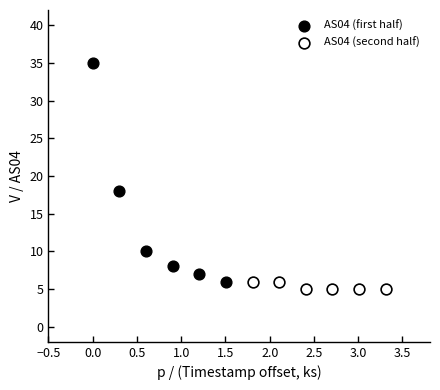

Which series has the largest Y range (max minus min)?

AS04 (first half)